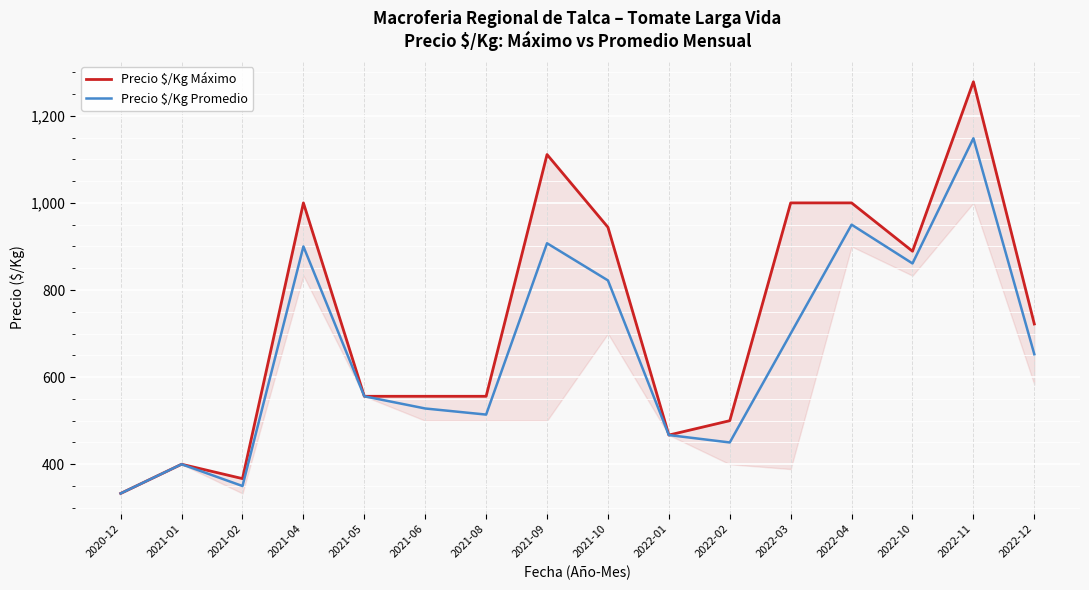

Which series has the largest range (max minus min)?

Precio $/Kg Máximo